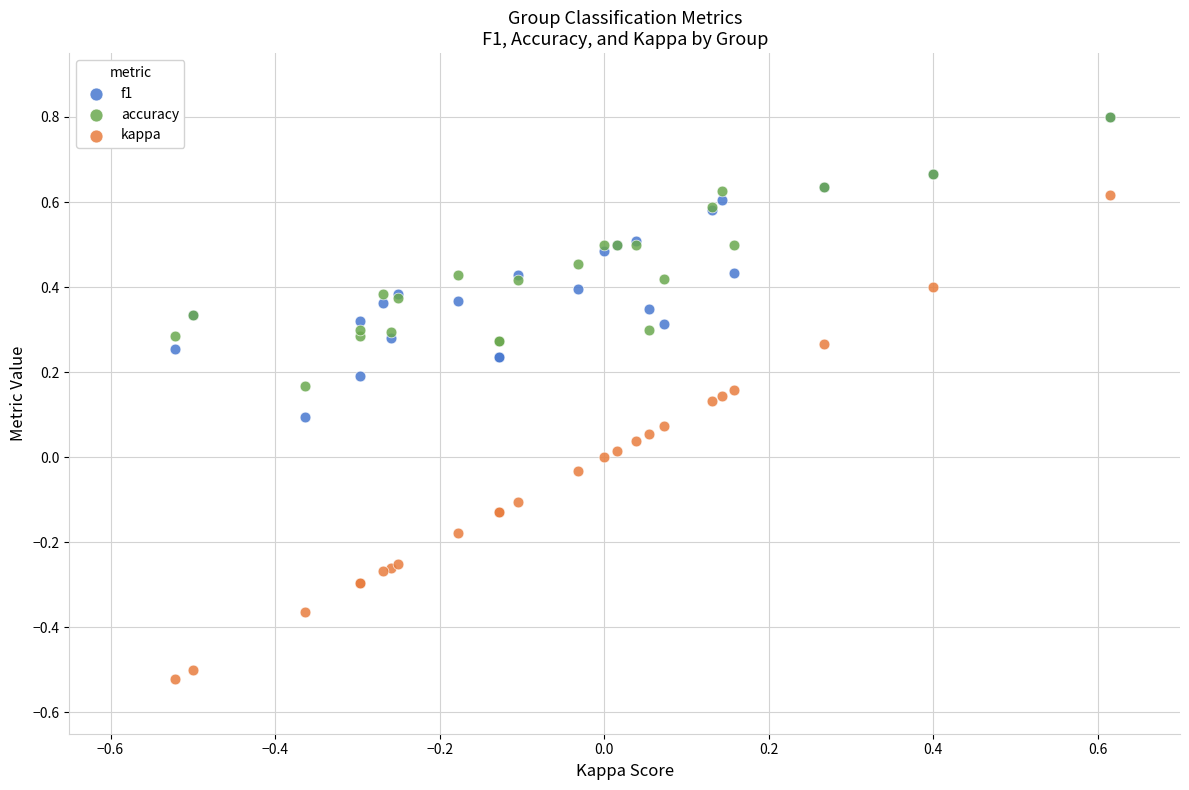

Which series has the largest Y range (max minus min)?

kappa